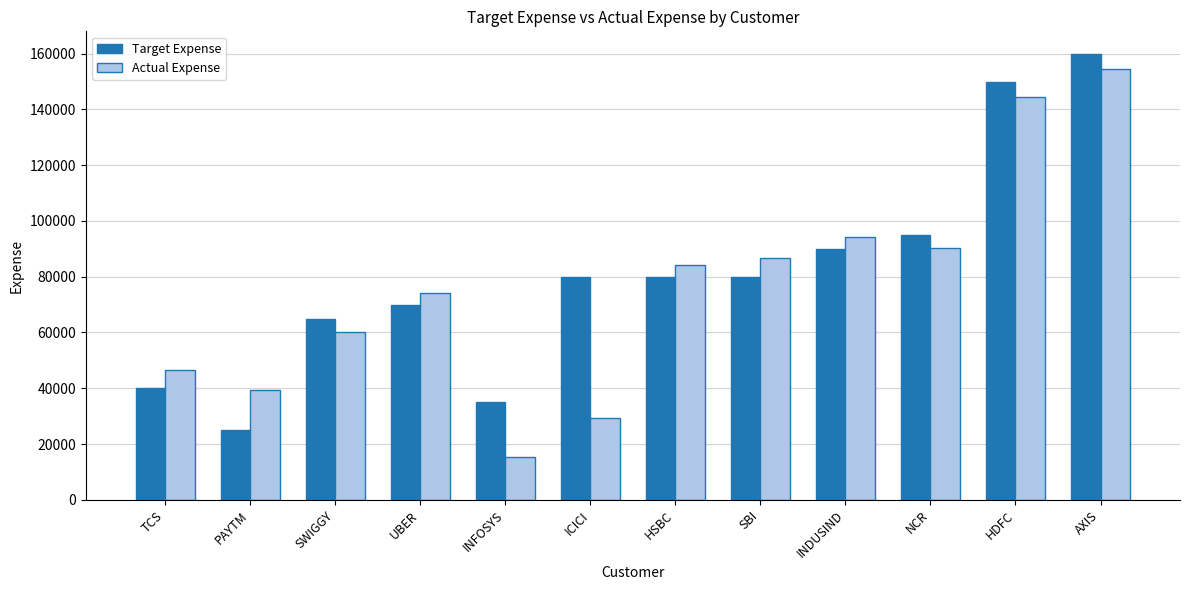

What is the total value across all series at PAYTM?

64391